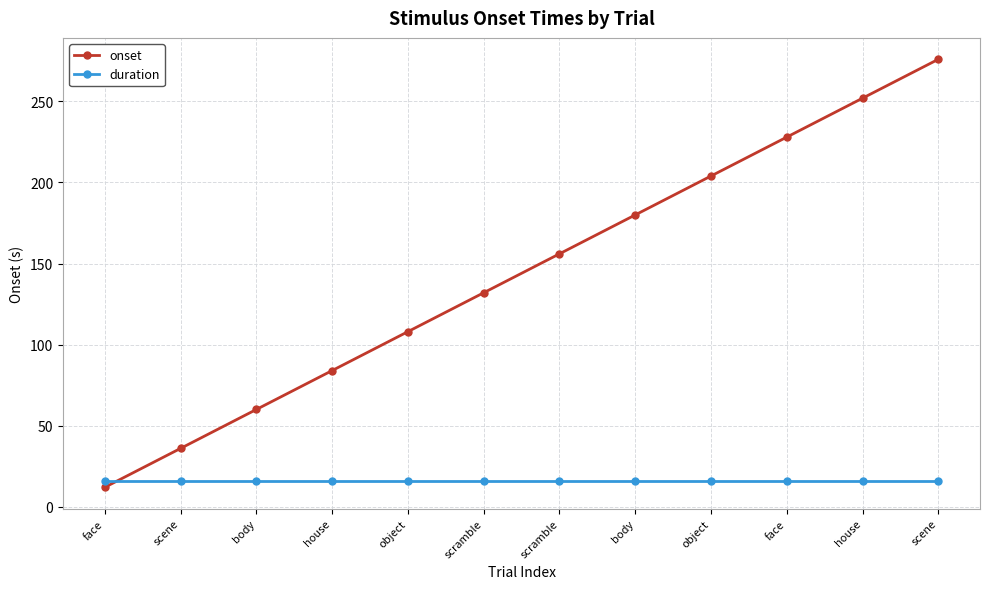

What is the label of the 10th point from the left?

face